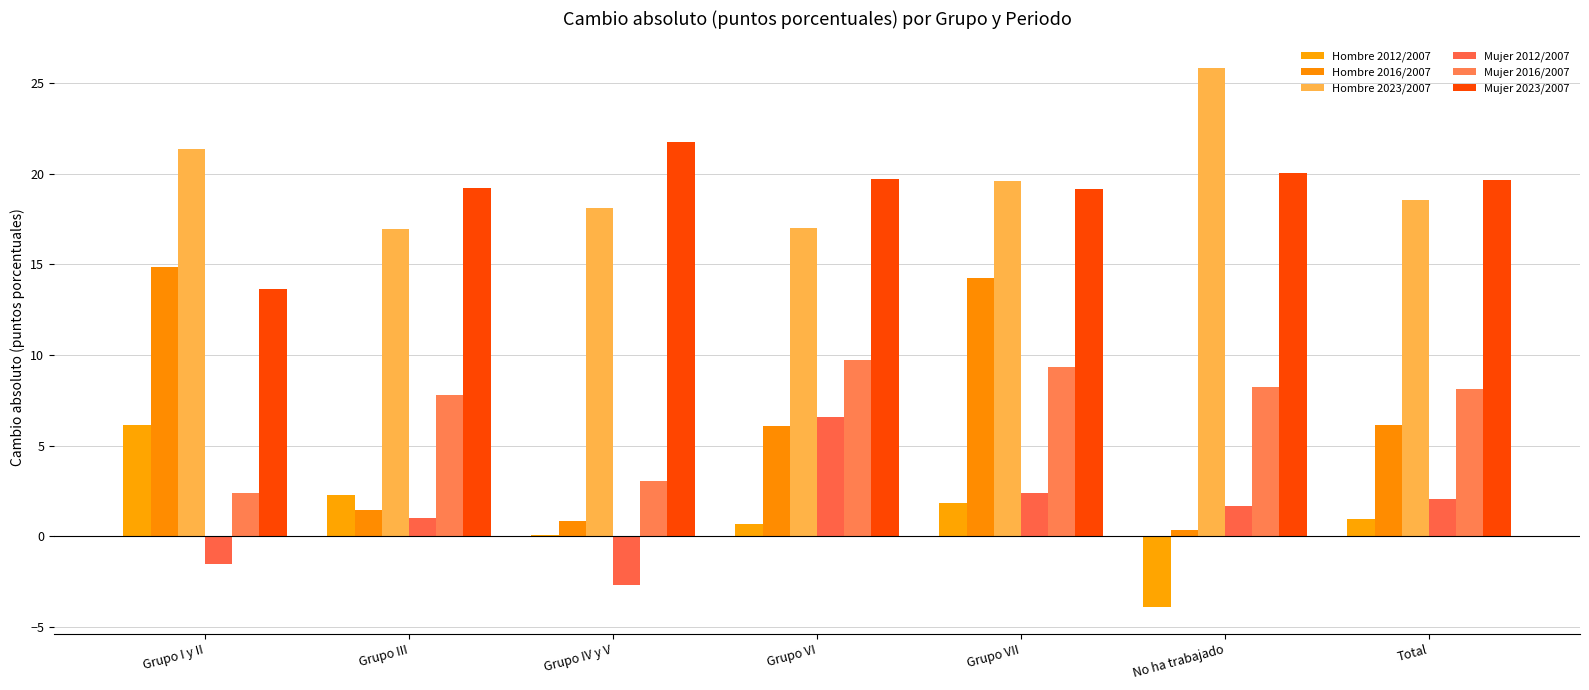

What is the maximum value for Mujer 2012/2007?

6.6